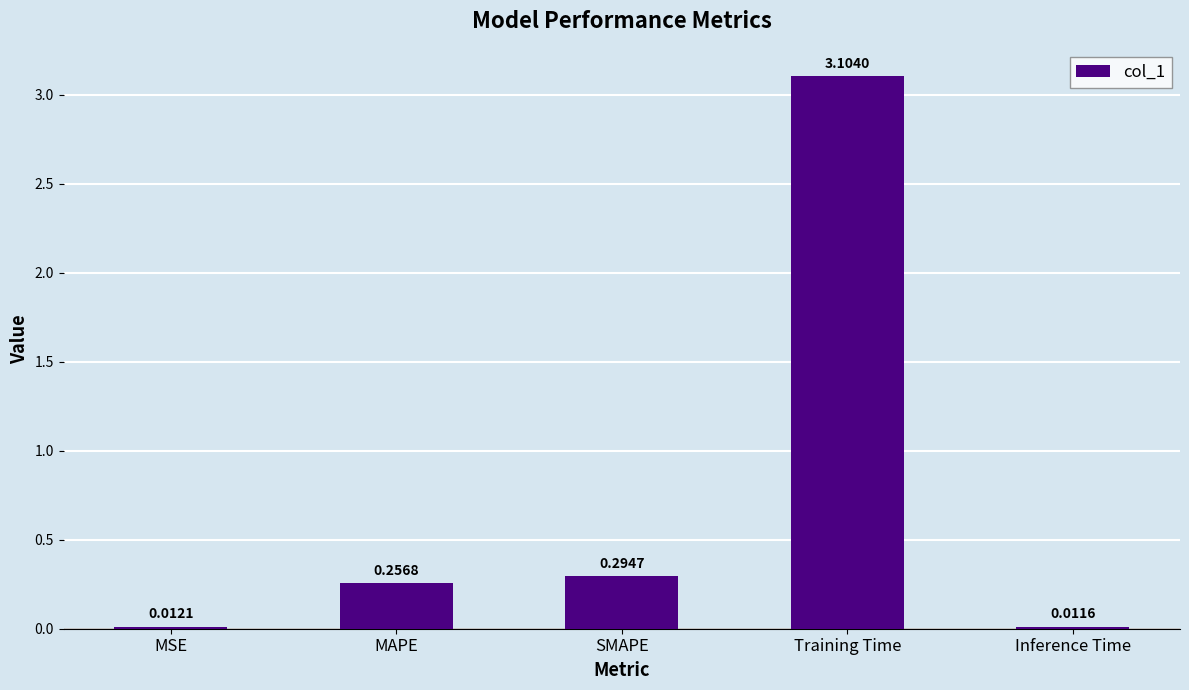

Which has a higher value, MAPE or MSE?

MAPE